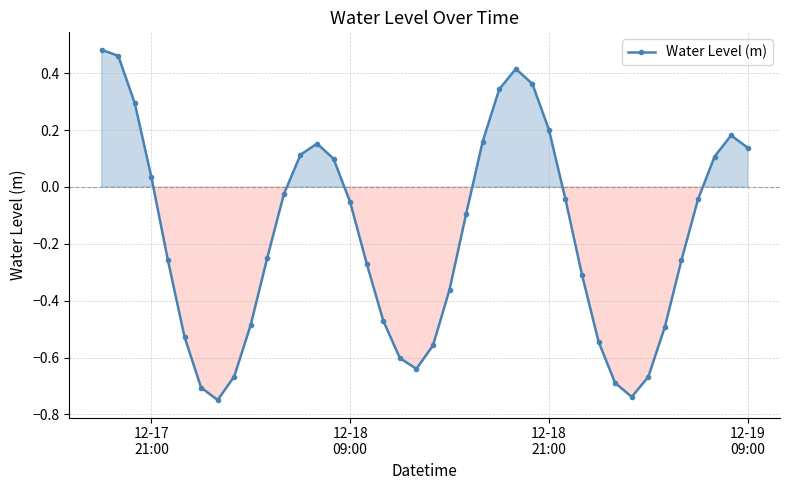

True or false: the data has more than 0 interior local peaks.

True